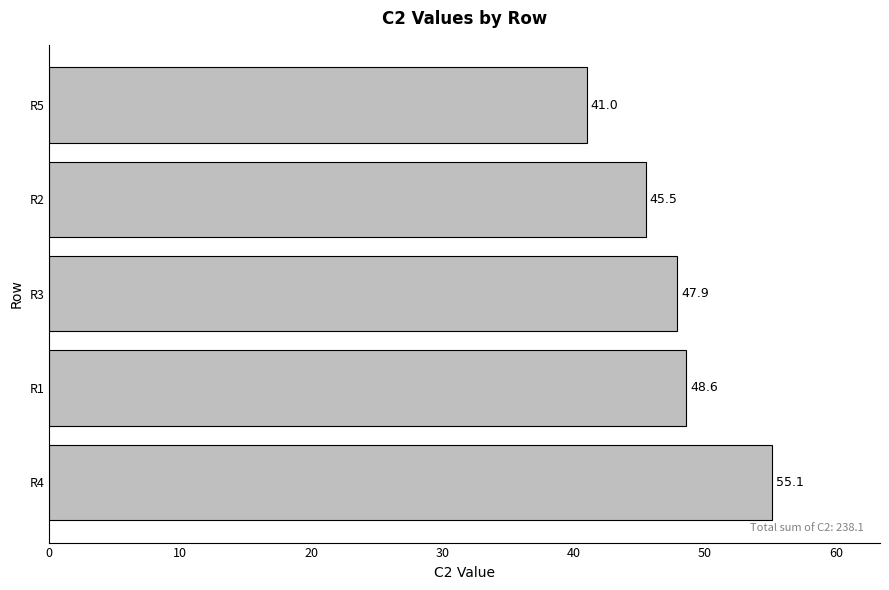

What is the difference between the second highest and second lowest values?

3.1